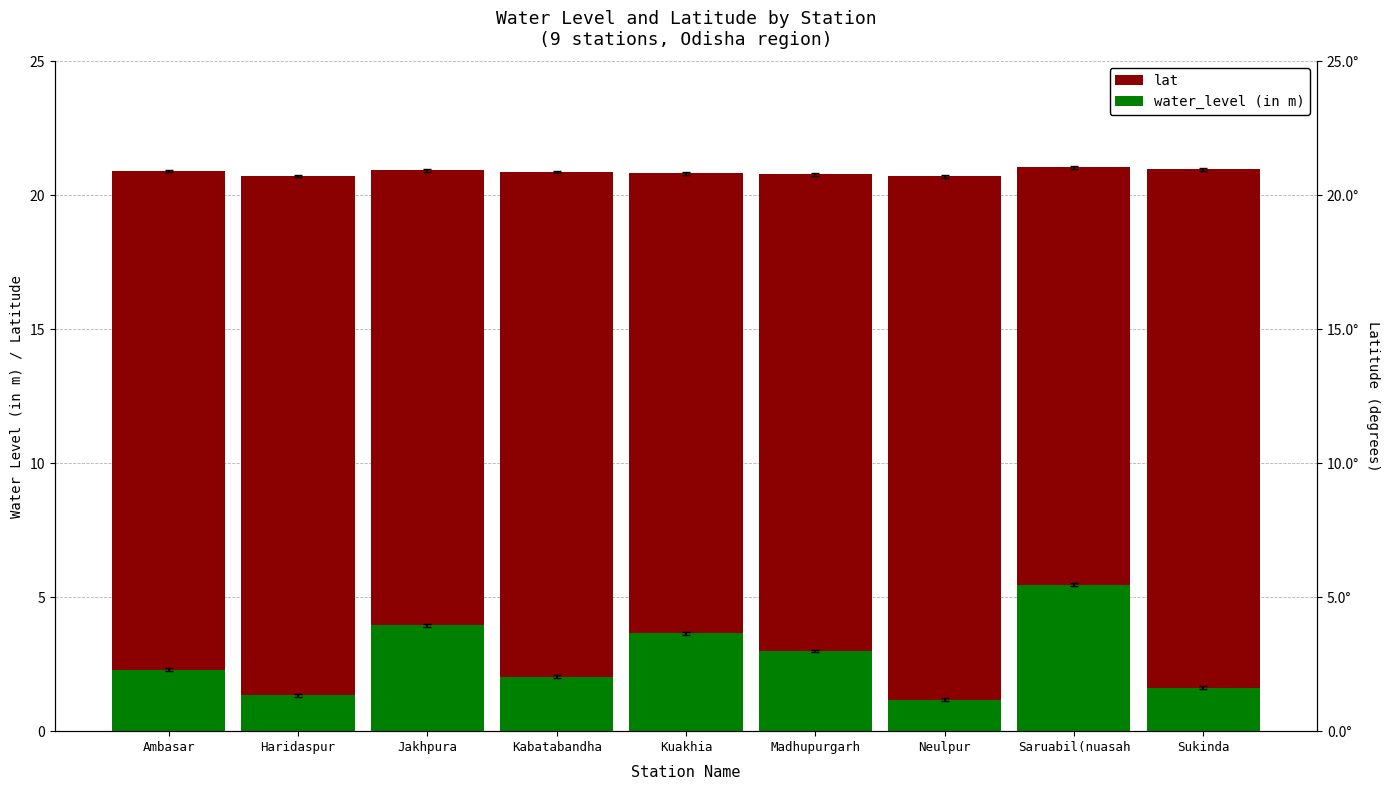

How many categories are shown in the chart?

9